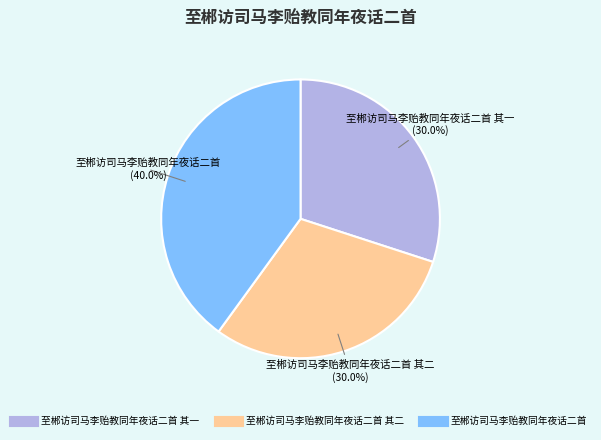

Does any single category account for the majority?

No